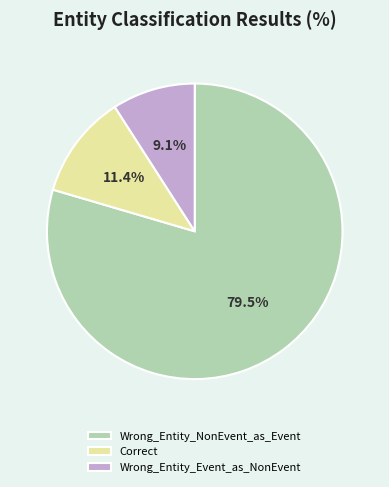

To the nearest percent, what is the combined percentage of Correct and Wrong_Entity_Event_as_NonEvent?

20%